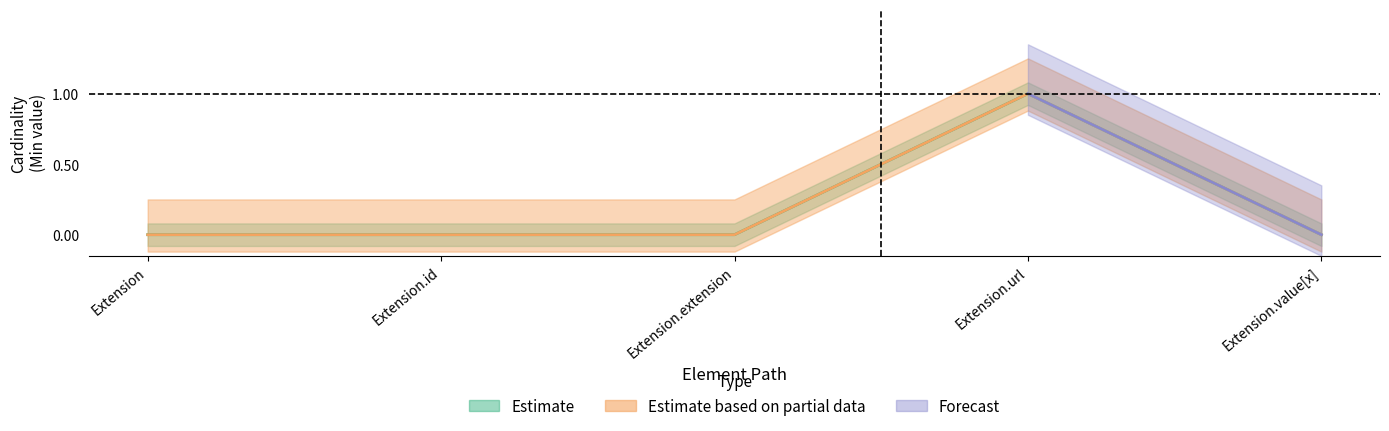

The Base Min series shows 0 at Extension.value[x]. True or false?

True